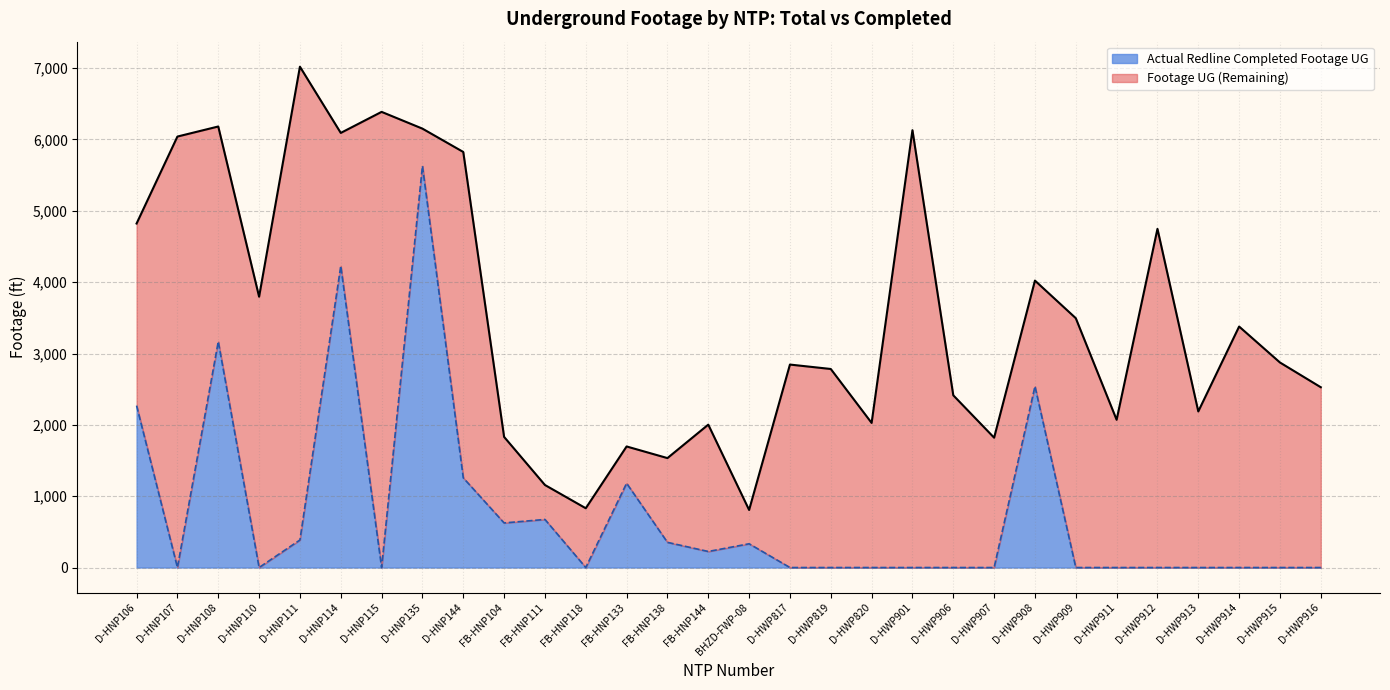

At how many categories does at least one series exceed 6529?

1